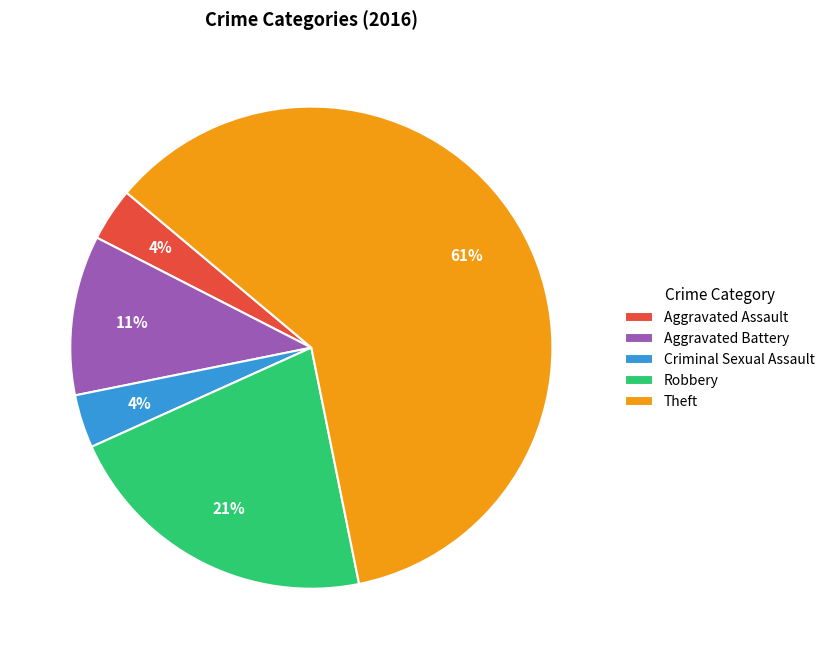

Count the number of slices in the pie.

5